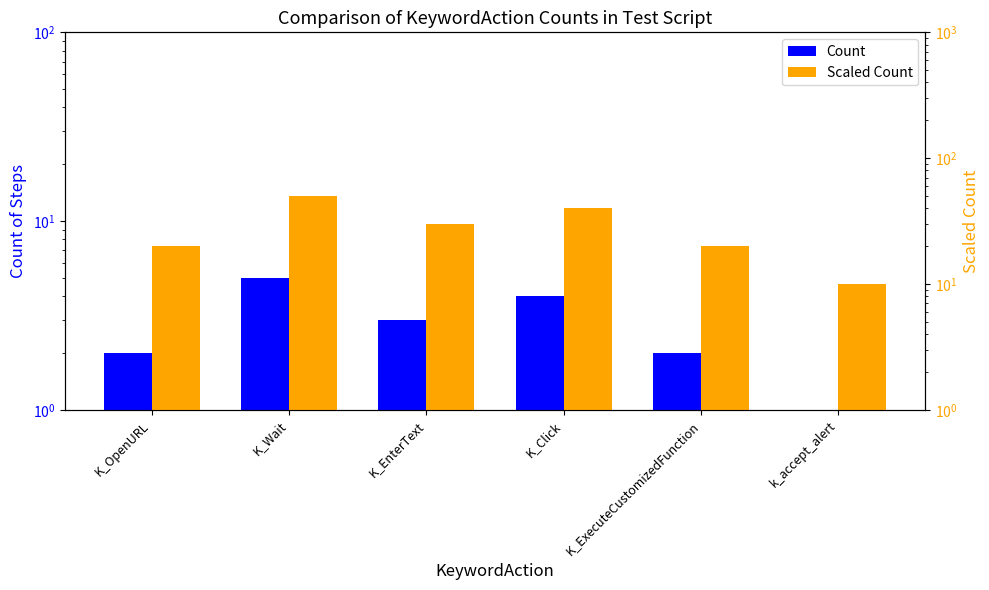

True or false: Count has a value of 2 at K_Click.

False